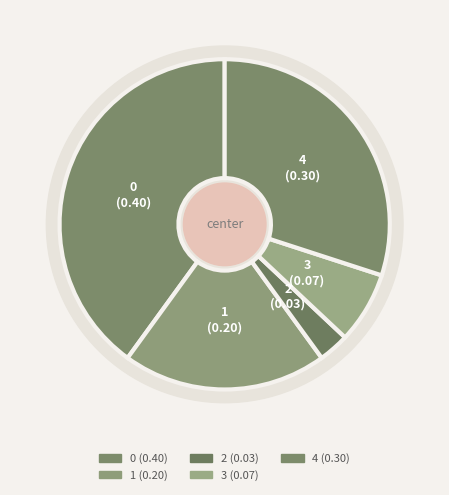

To the nearest percent, what is the difference between the largest and smallest slice percentages?

37%